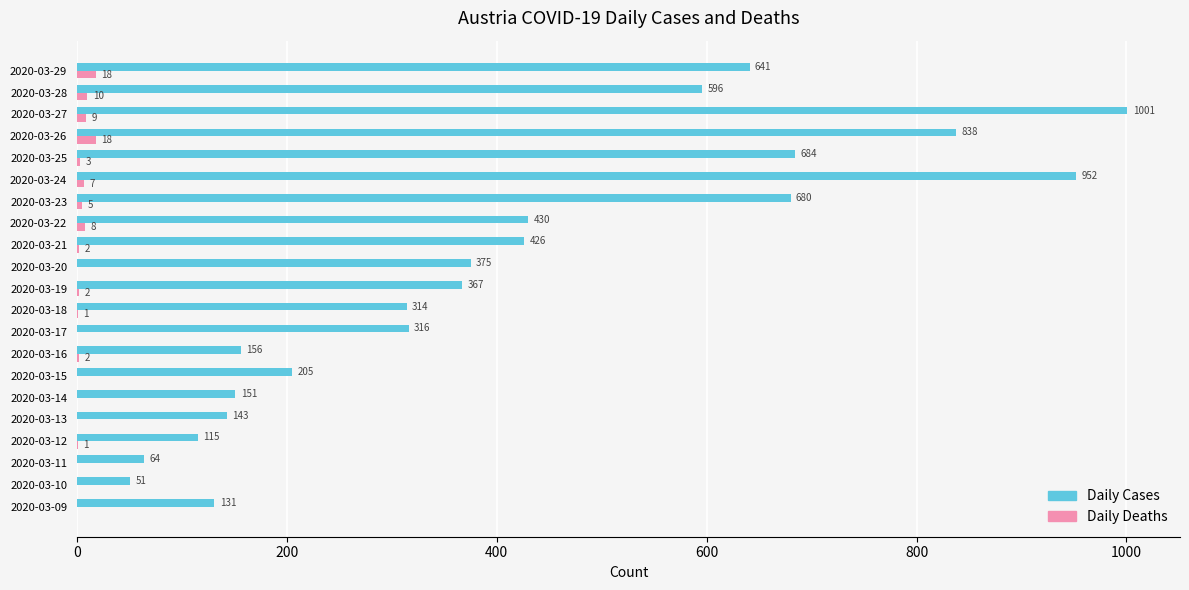

The value of Daily Cases at 2020-03-12 is 115. True or false?

True